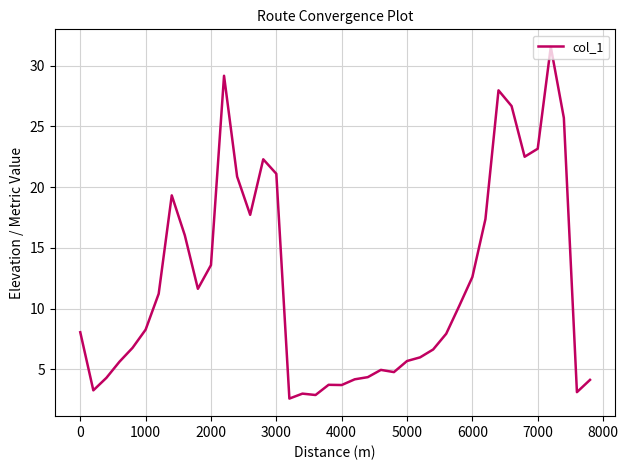

What is the difference between the maximum and minimum values?

28.9